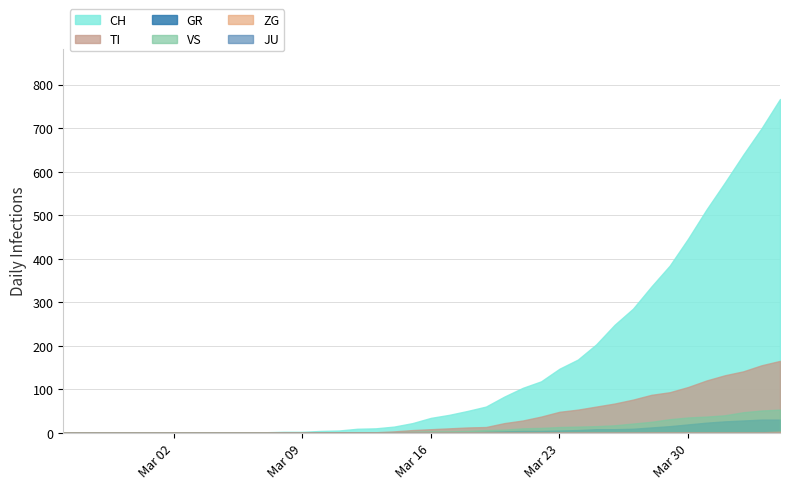

How many values in the GR series exceed 1?

17